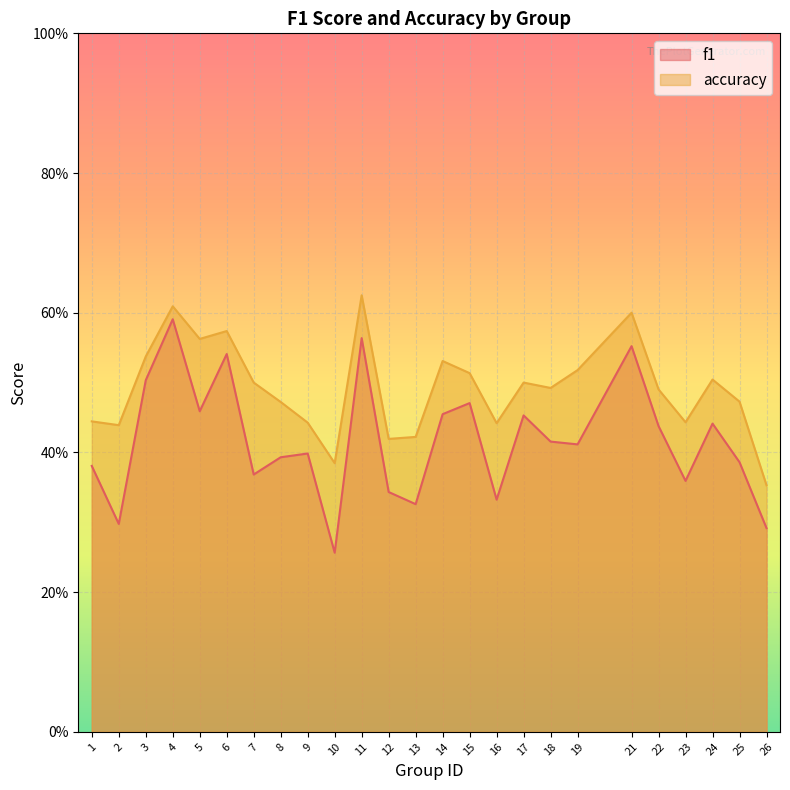

At which category is the sum across all series the highest?

4